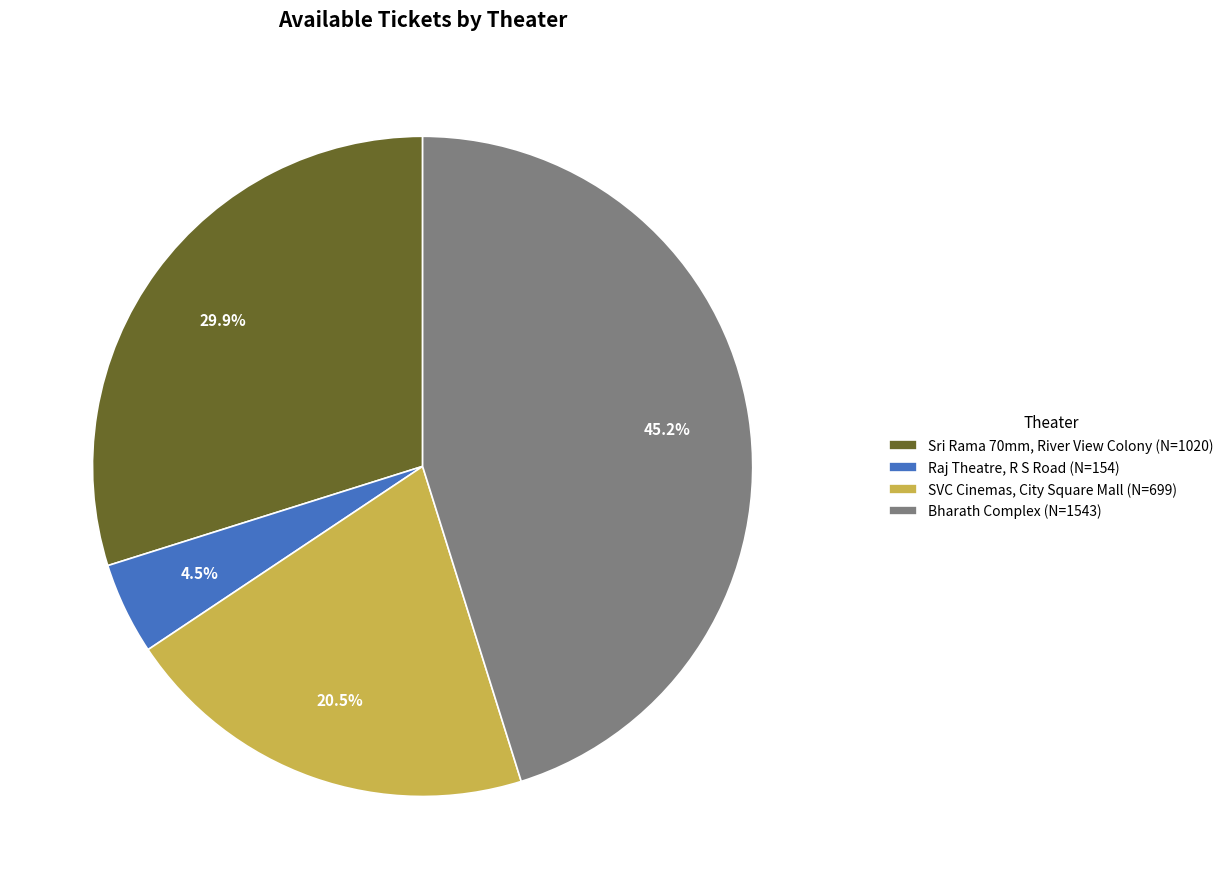

Which slice is the largest?

Bharath Complex